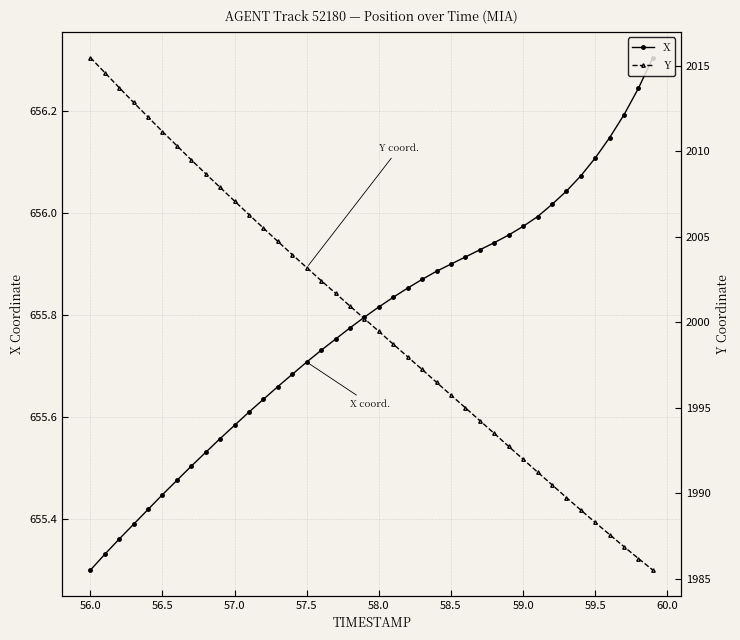

True or false: Y and X cross at least once.

False